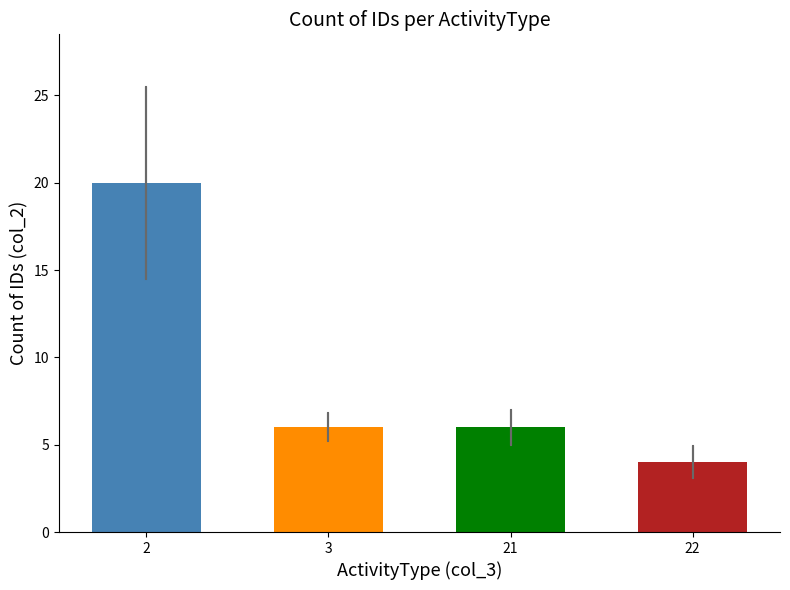

What is the difference between the maximum and minimum values?

16